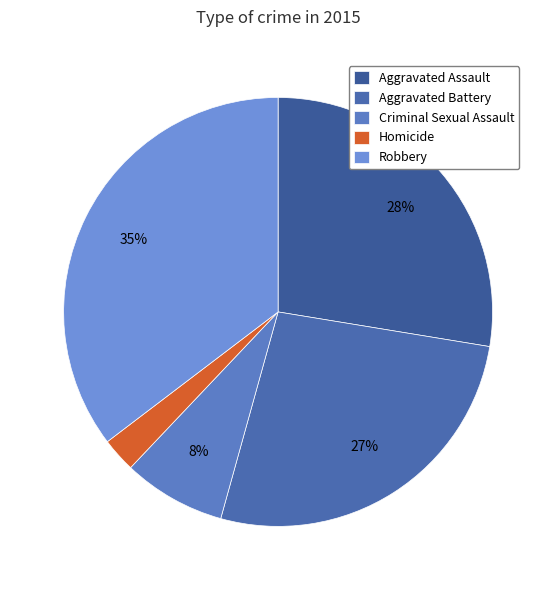

To the nearest percent, what is the difference between the largest and smallest slice percentages?

33%